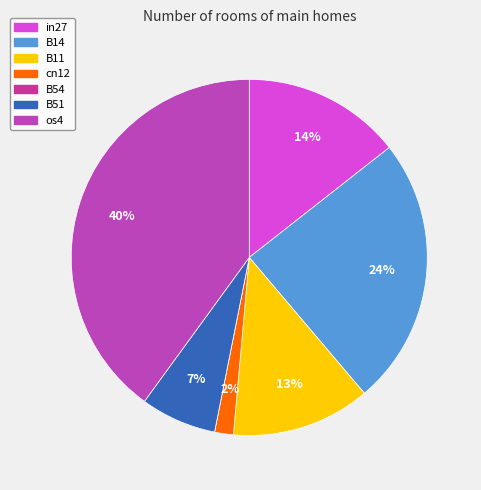

Is it true that in27 is 14% of the pie?

True